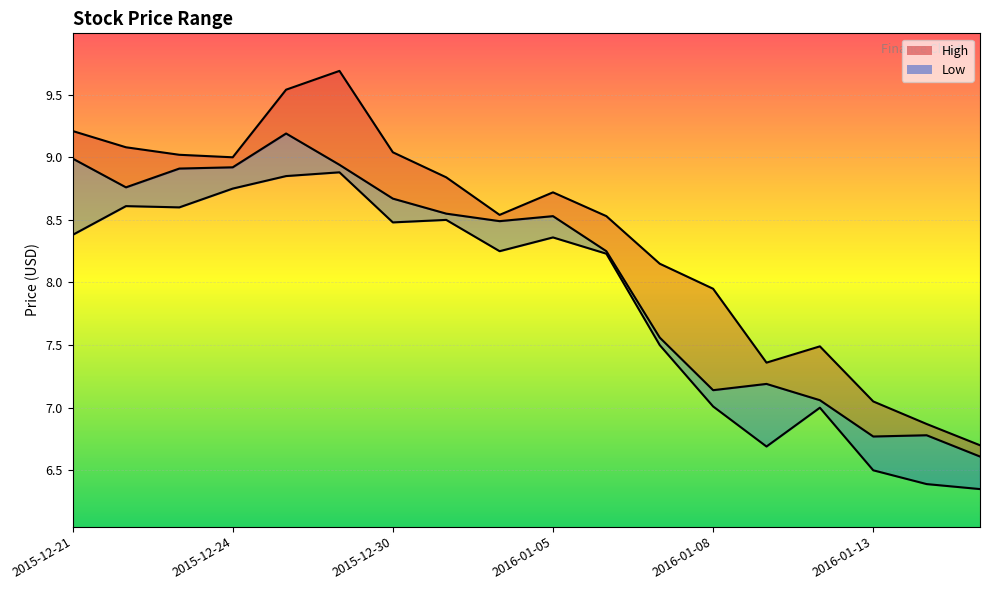

Where is the first local minimum for Close?

2015-12-22